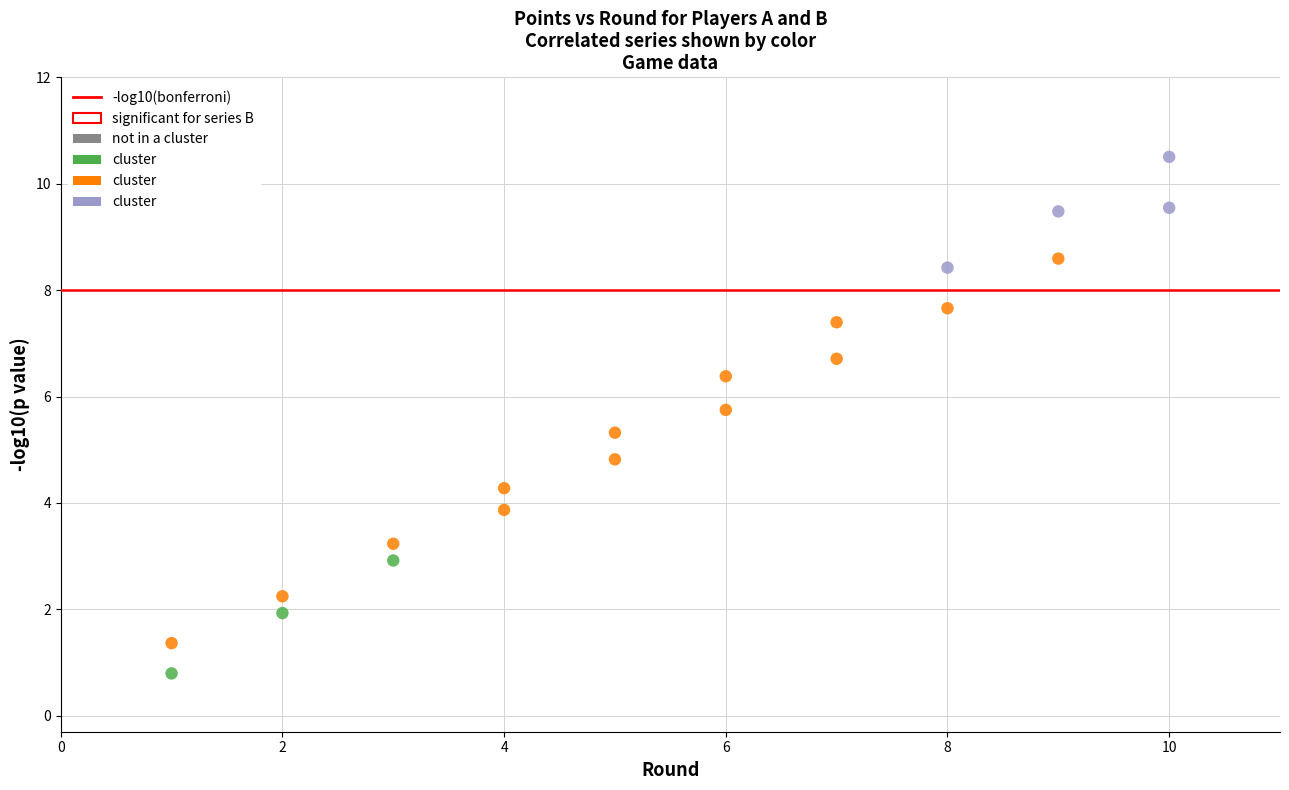

Across all data points, what is the range of Y values (max minus min)?

9.7